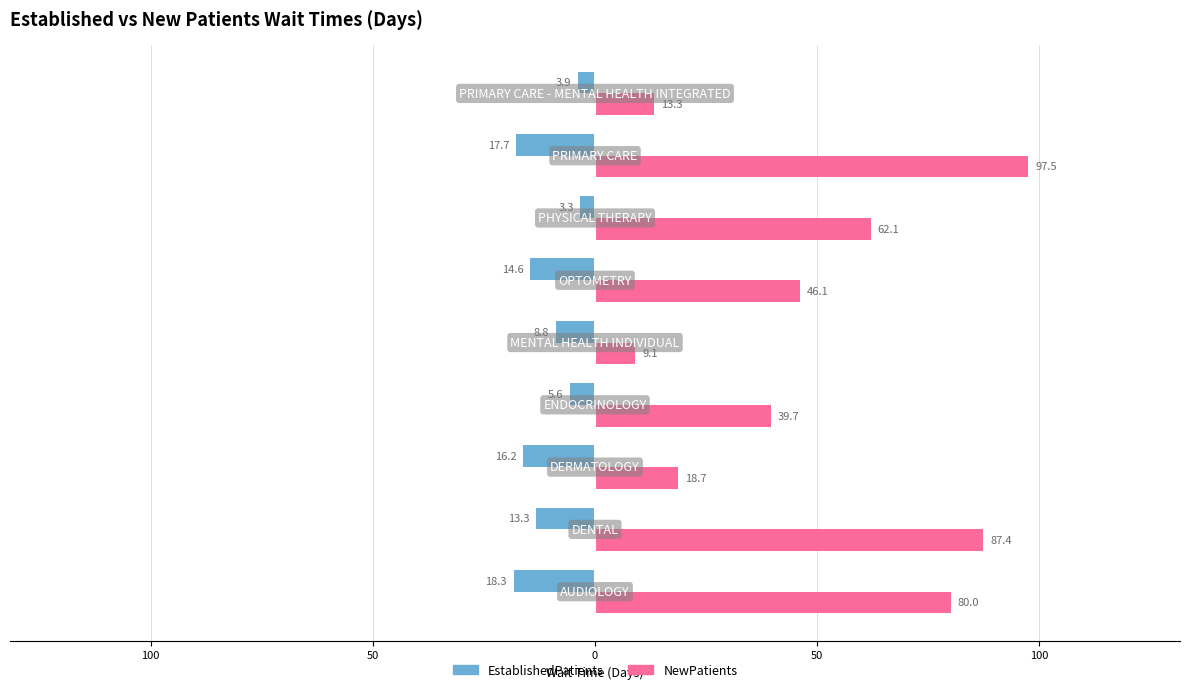

What are all the series names shown in the legend?

EstablishedPatients, NewPatients